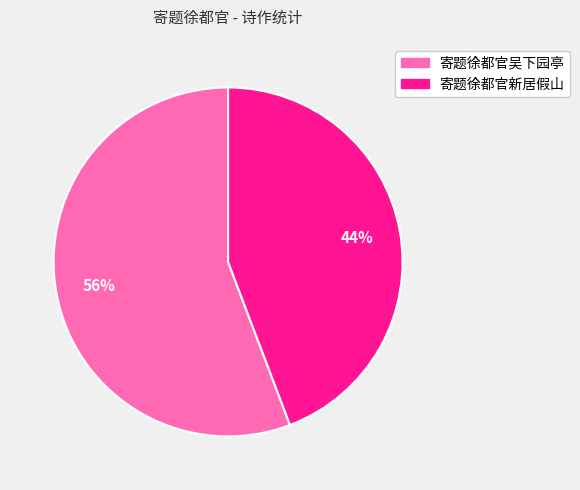

Which category has the biggest portion of the pie?

寄题徐都官吴下园亭